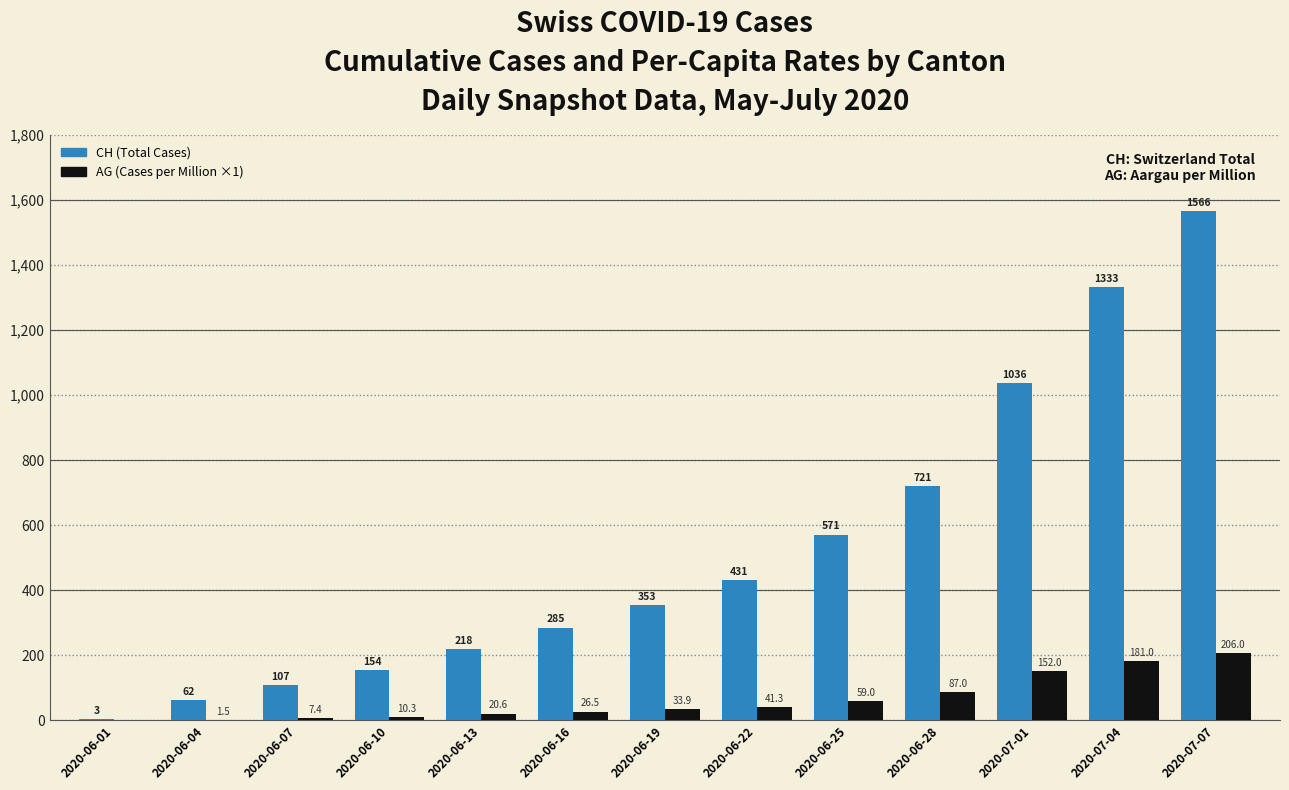

Where is CH (Total Cases) nearest to the value 784?

2020-06-28